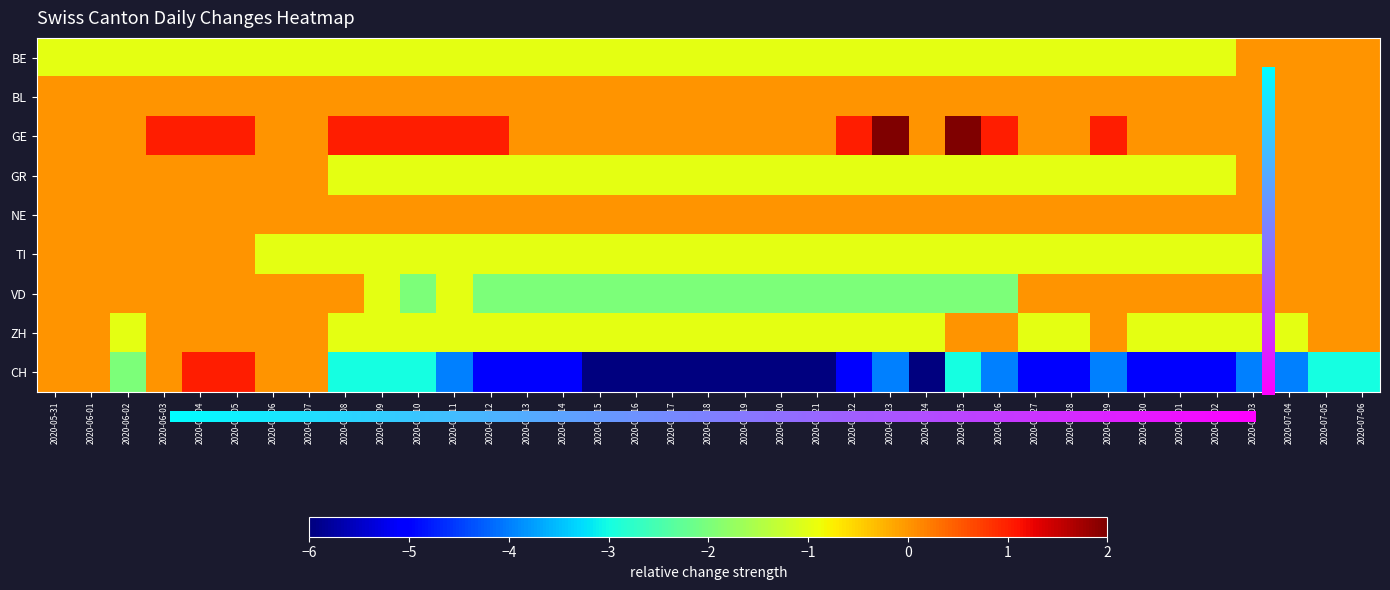

Which series has the widest spread of values?

CH